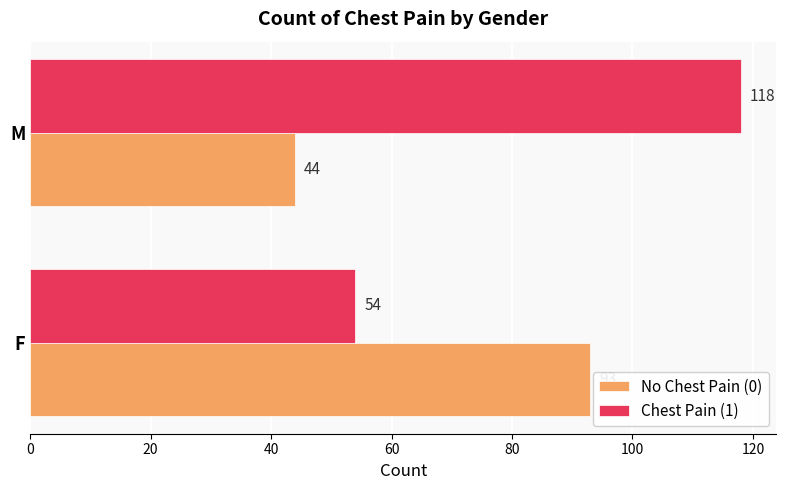

What are all the series names shown in the legend?

No Chest Pain (0), Chest Pain (1)